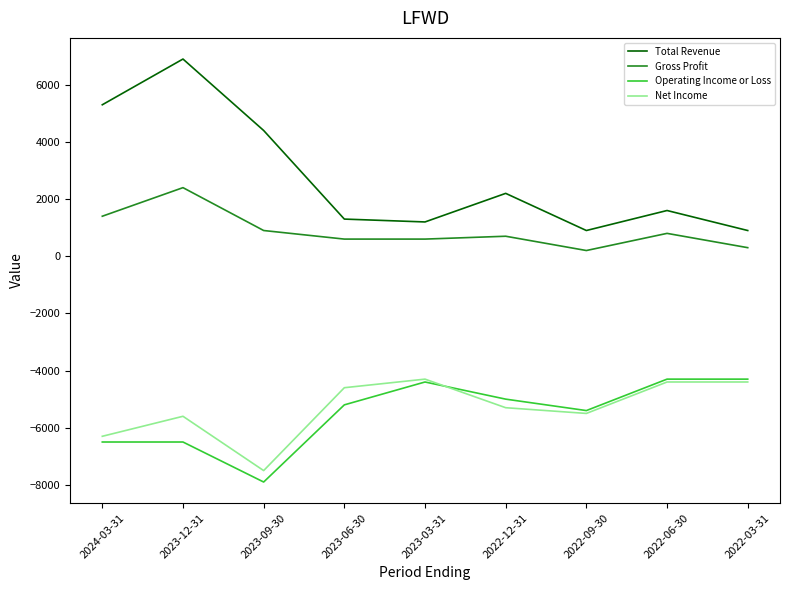

The Net Income series shows -7500 at 2023-09-30. True or false?

True